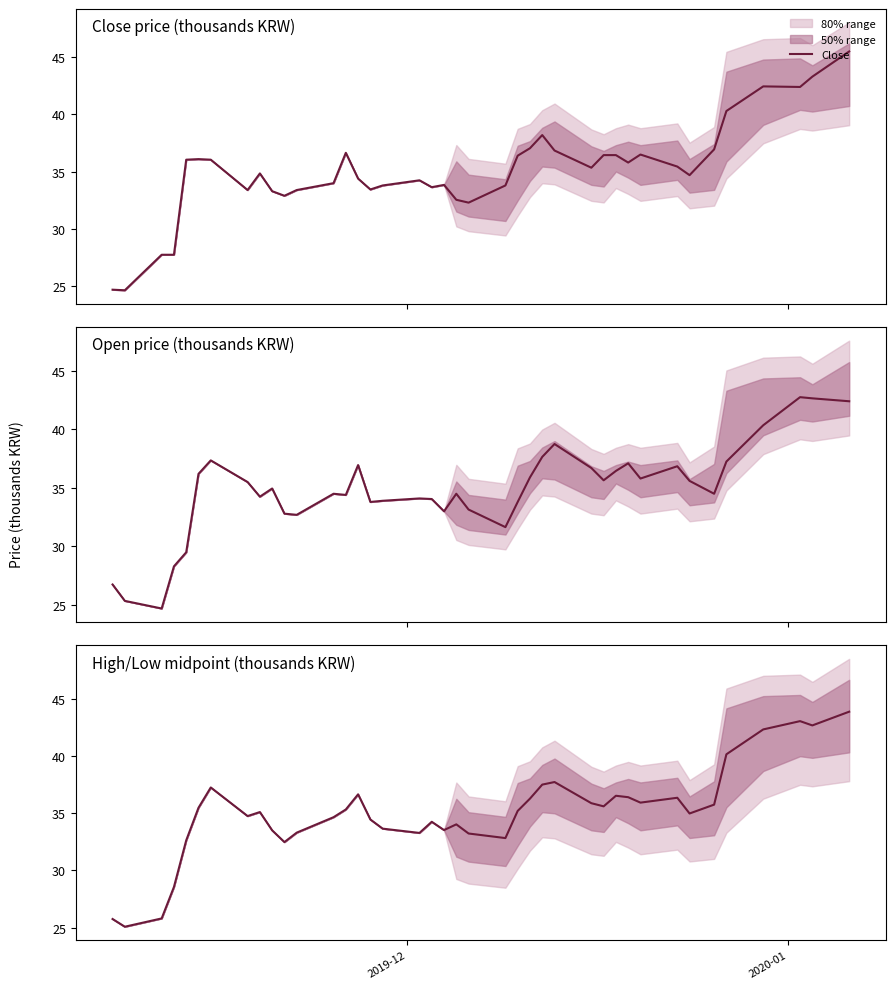

Reading left to right, what are all the values shown in this chart?

Close: 24.7	24.6	27.8	27.8	36.0	36.1	36.0	33.4	34.9	33.3	32.9	33.4	34.0	36.6	34.4	33.5	33.8	34.2	33.6	33.9	32.5	32.3	33.8	36.4	37.0	38.2	36.9	35.4	36.5	36.5	35.8	36.5	35.5	34.7	37.0	40.3	42.5	42.4	43.3	45.5
Open: 26.8	25.4	24.7	28.3	29.5	36.2	37.4	35.5	34.2	35.0	32.8	32.7	34.5	34.4	37.0	33.8	33.9	34.1	34.0	33.0	34.5	33.1	31.6	33.8	35.9	37.6	38.8	36.7	35.6	36.5	37.1	35.8	36.9	35.6	34.5	37.2	40.4	42.8	42.6	42.4
Mid (High+Low)/2: 25.8	25.1	25.8	28.6	32.6	35.5	37.2	34.8	35.1	33.5	32.5	33.3	34.6	35.3	36.7	34.5	33.6	33.3	34.2	33.5	34.0	33.2	32.8	35.2	36.3	37.5	37.7	35.9	35.6	36.5	36.4	35.9	36.4	35.0	35.8	40.1	42.3	43.0	42.7	43.9